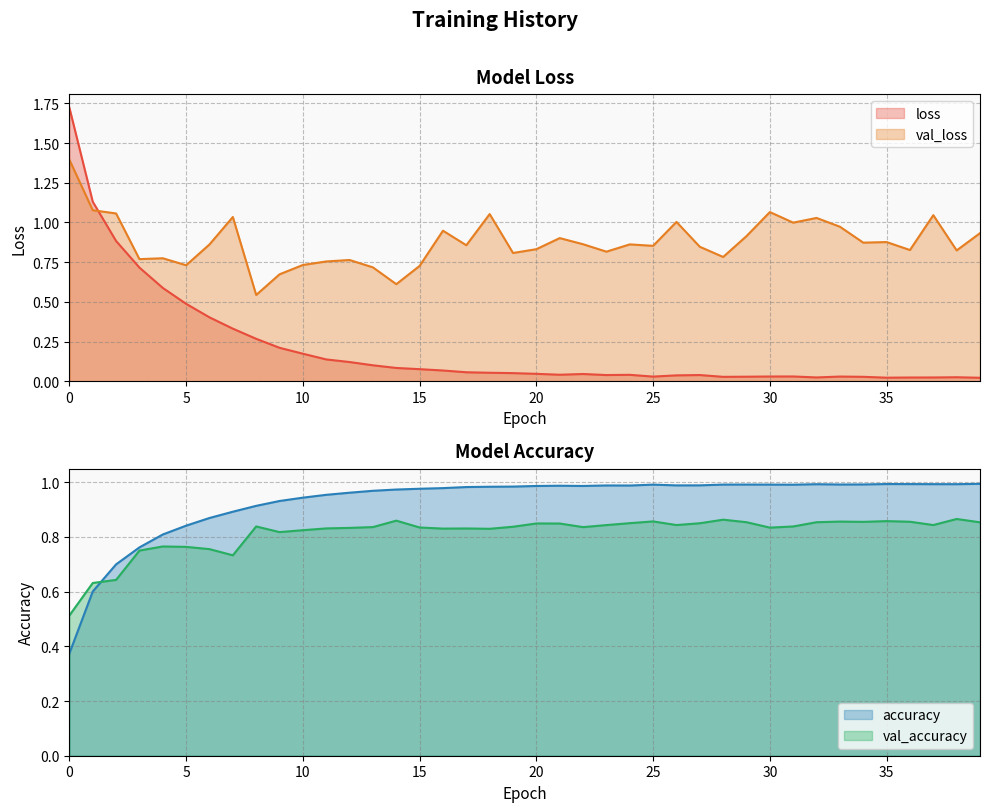

What is the value of the val_accuracy point at the 22nd from the left?

0.8